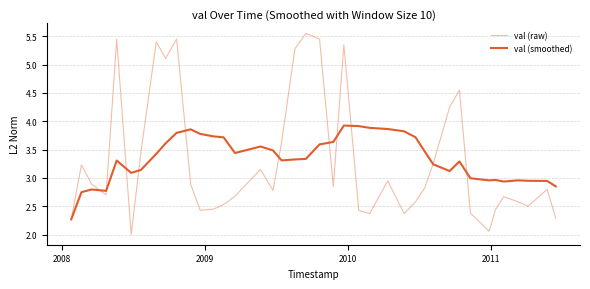

What is the highest value of the val (raw) series?

5.5